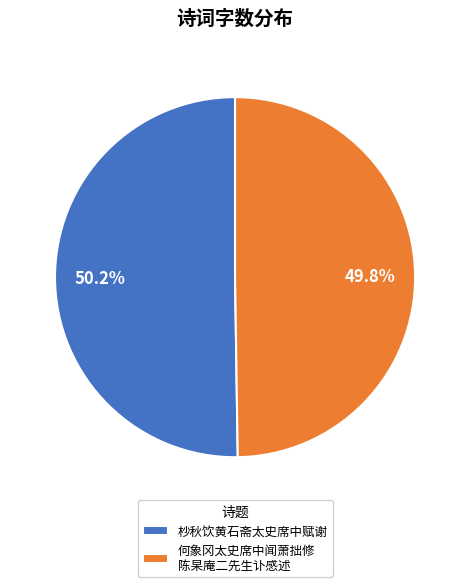

Count the number of slices in the pie.

2